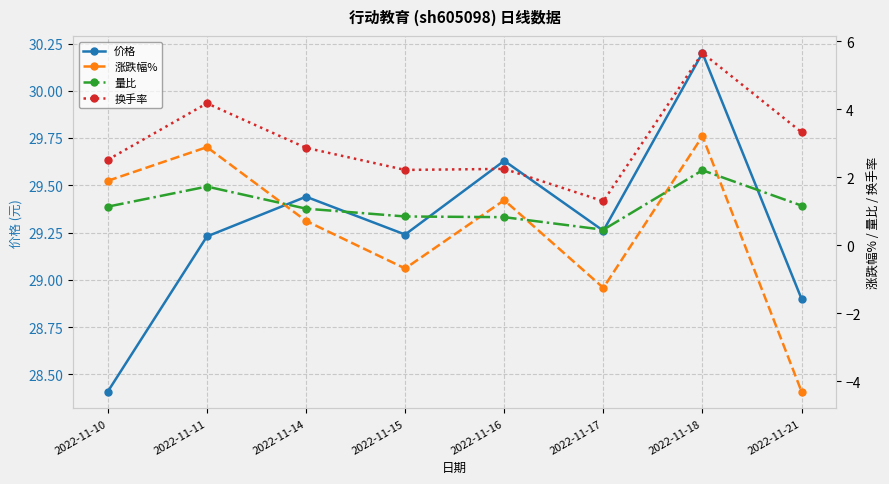

Reading right to left, extract all data points from this chart.

价格: 28.9	30.2	29.3	29.6	29.2	29.4	29.2	28.4
涨跌幅%: -4.3	3.2	-1.2	1.3	-0.7	0.7	2.9	1.9
量比: 1.2	2.2	0.5	0.8	0.8	1.1	1.7	1.1
换手率: 3.3	5.7	1.3	2.2	2.2	2.9	4.2	2.5